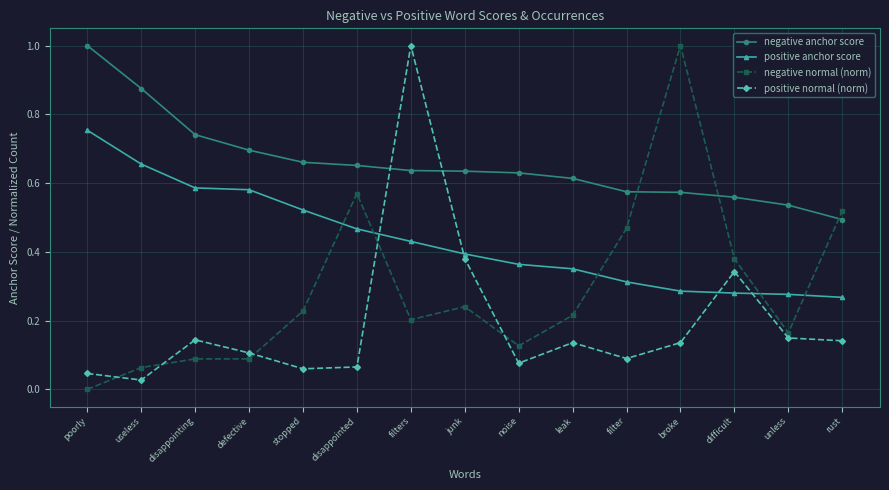

Rank the series at leak from highest to lowest value.

negative anchor score, positive anchor score, negative normal (norm), positive normal (norm)